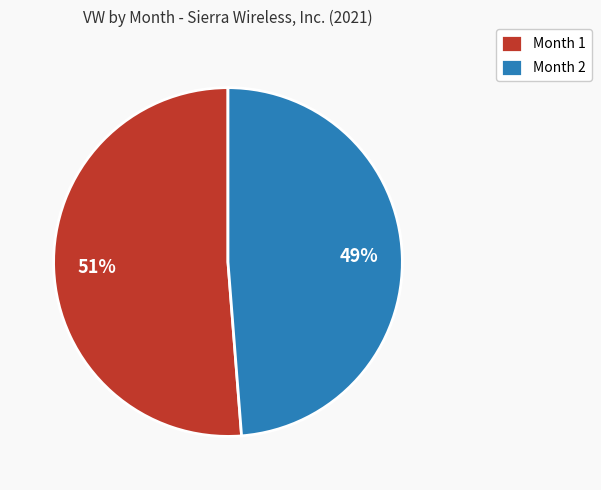

How many slices are in this pie chart?

2